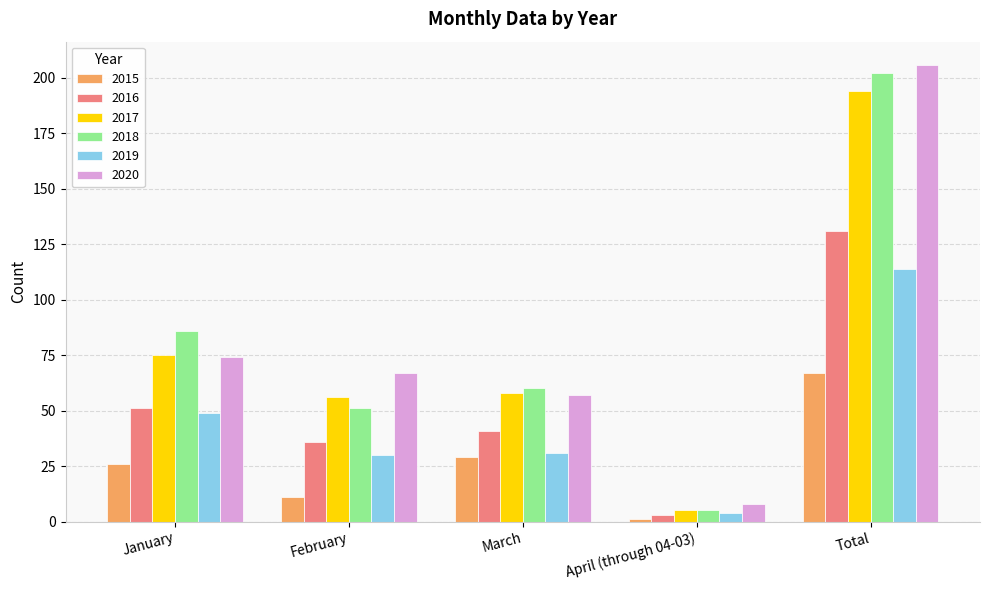

Which series changed the most between February and March?

2015